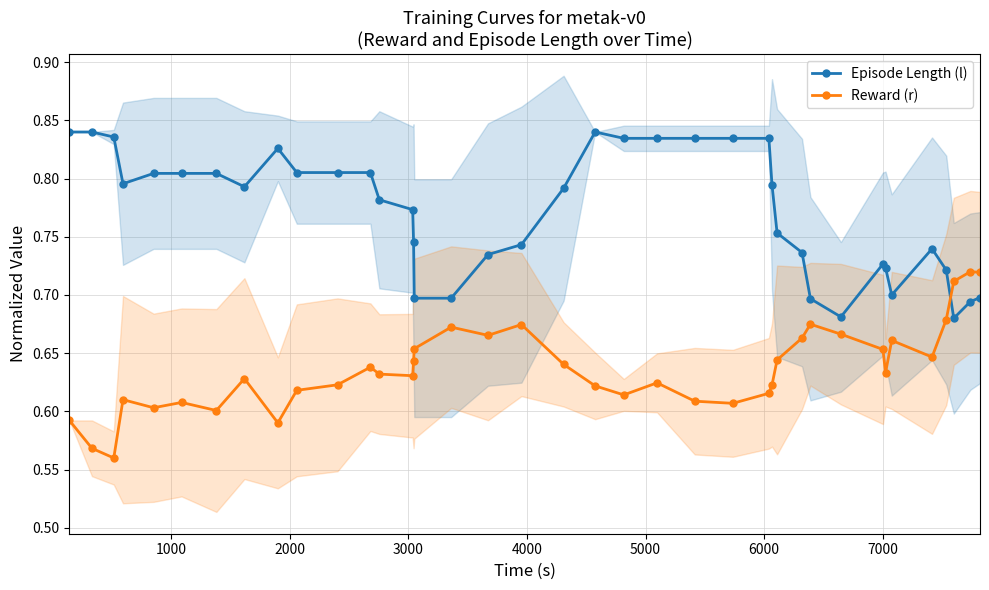

What is the lowest value of the Episode Length (l) series?

0.7